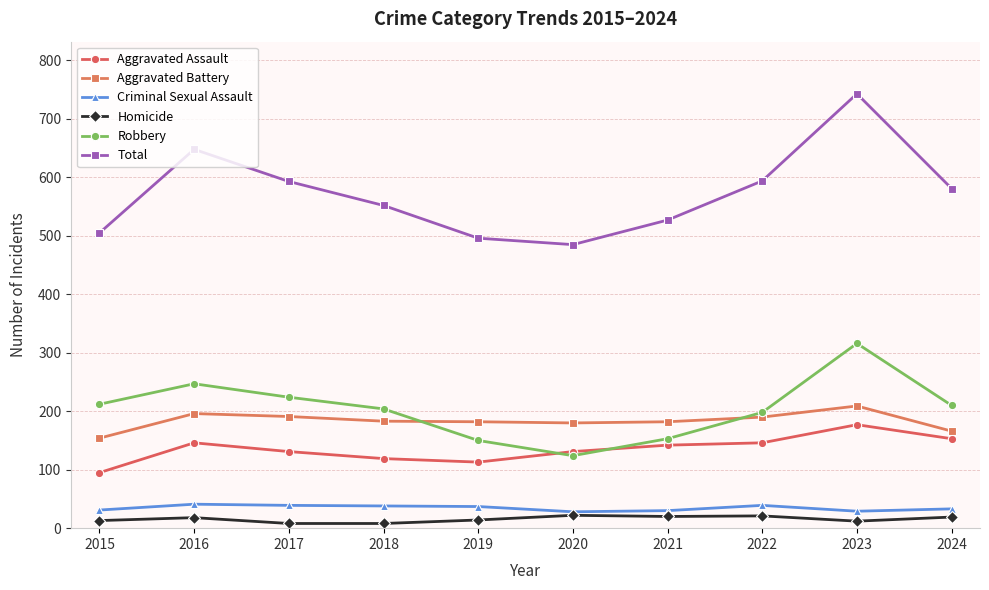

What is the difference between the second highest and minimum values in the Criminal Sexual Assault series?

11